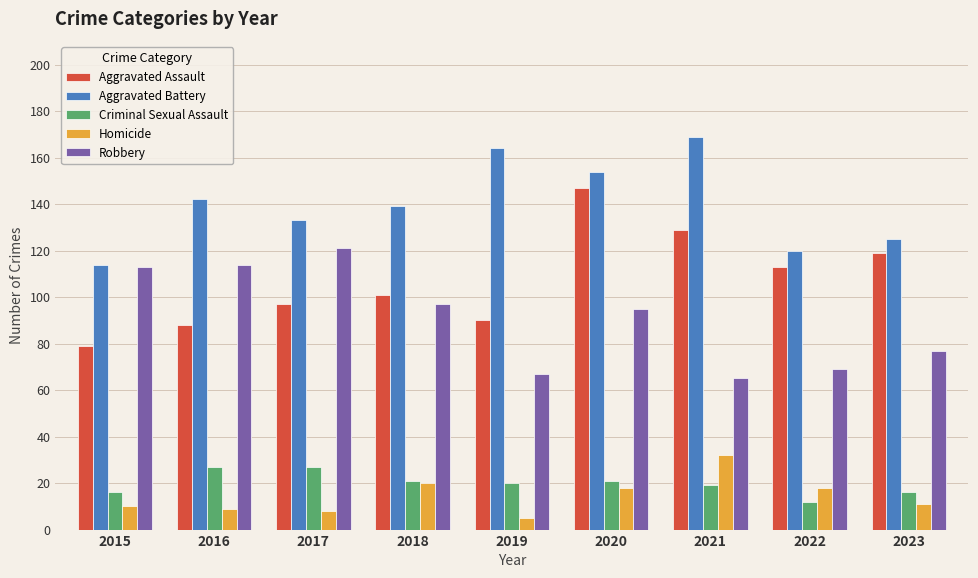

Reading left to right, list all the values displayed in this chart.

Aggravated Assault: 79	88	97	101	90	147	129	113	119
Aggravated Battery: 114	142	133	139	164	154	169	120	125
Criminal Sexual Assault: 16	27	27	21	20	21	19	12	16
Homicide: 10	9	8	20	5	18	32	18	11
Robbery: 113	114	121	97	67	95	65	69	77